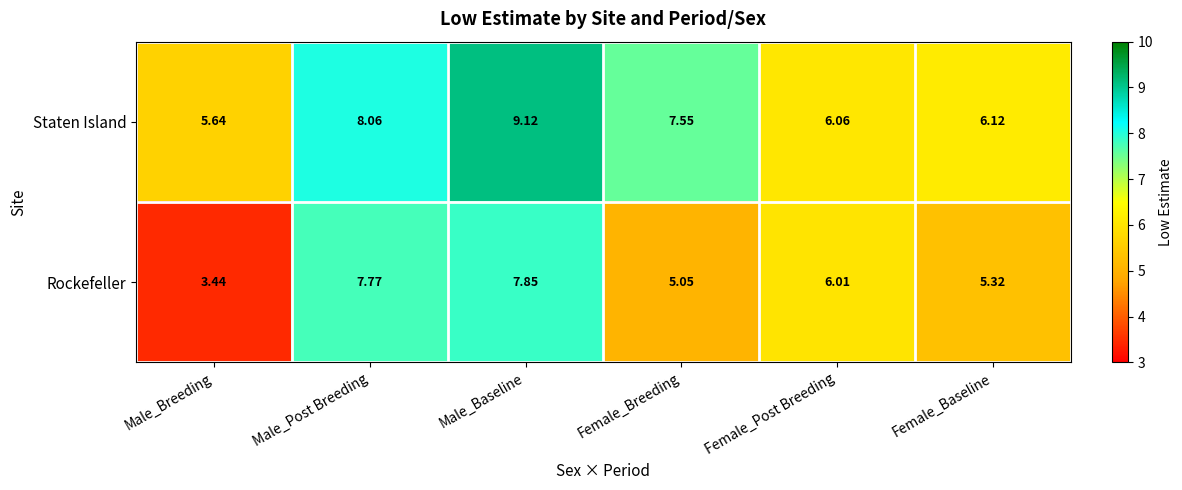

List the series in order of their overall mean, lowest first.

Rockefeller, Staten Island